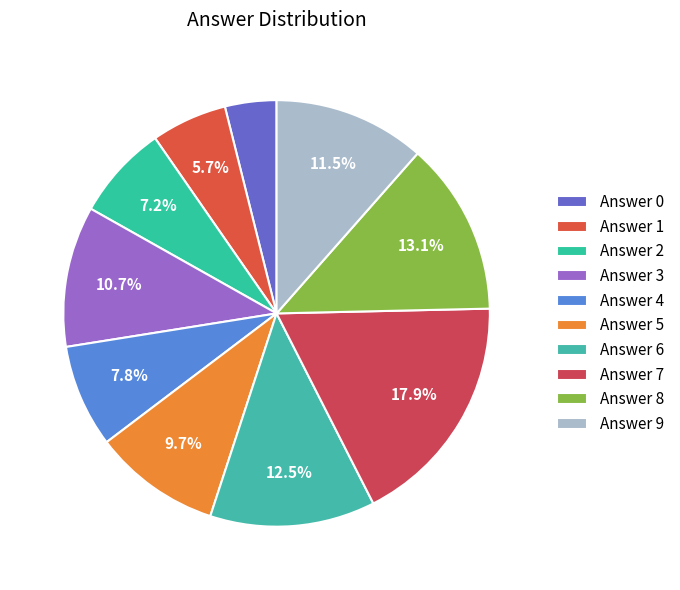

What is the smallest slice in the pie chart?

Answer 0